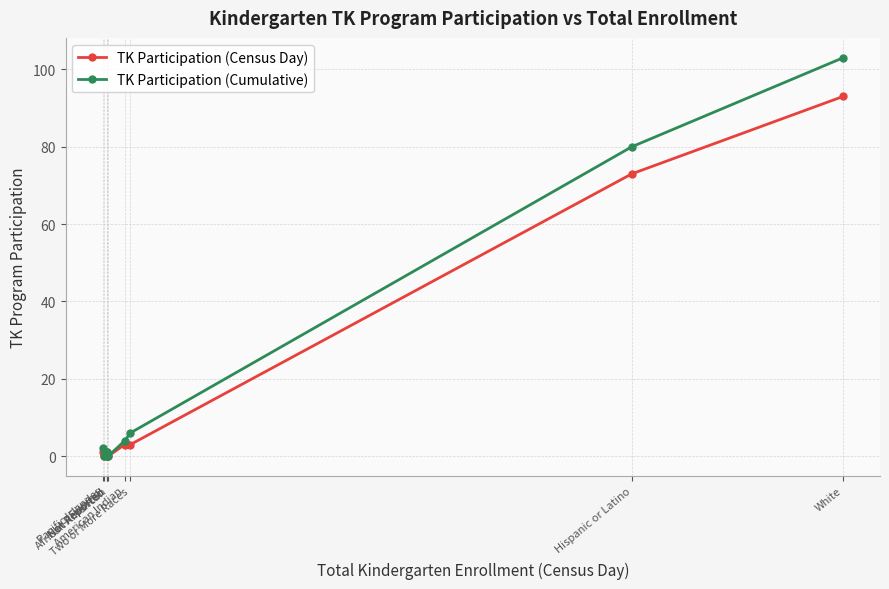

Rank the categories by TK Participation (Cumulative) value from lowest to highest.

Filipino, Not Reported, African American, Not Reported, Pacific Islander, American Indian, Two or More Races, Hispanic or Latino, White